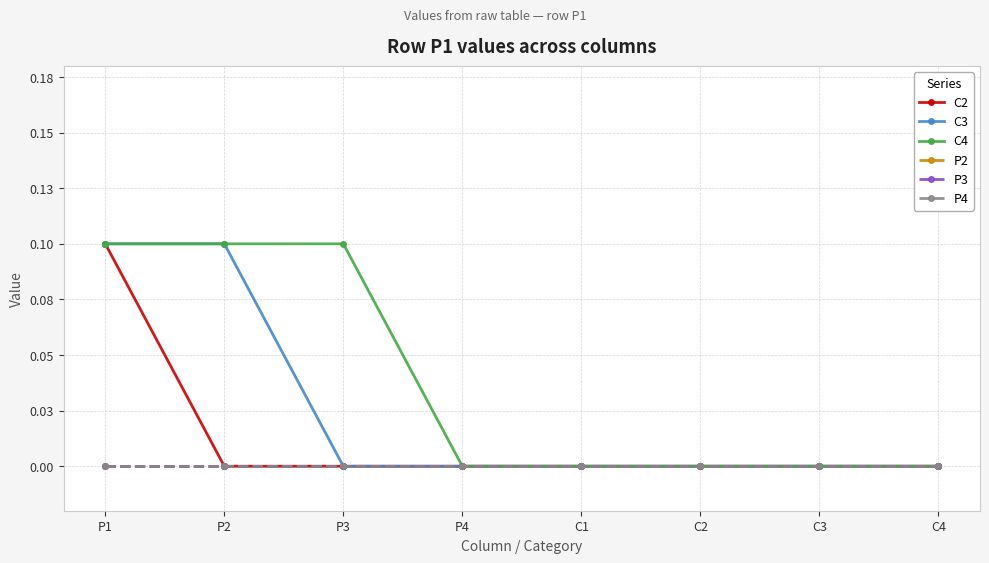

At which label does P4 reach its peak?

P1